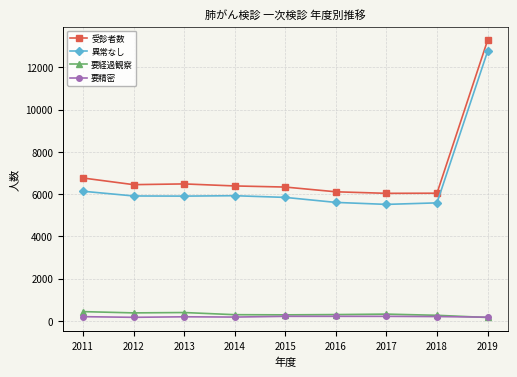

True or false: 要精密 and 異常なし cross at least once.

False